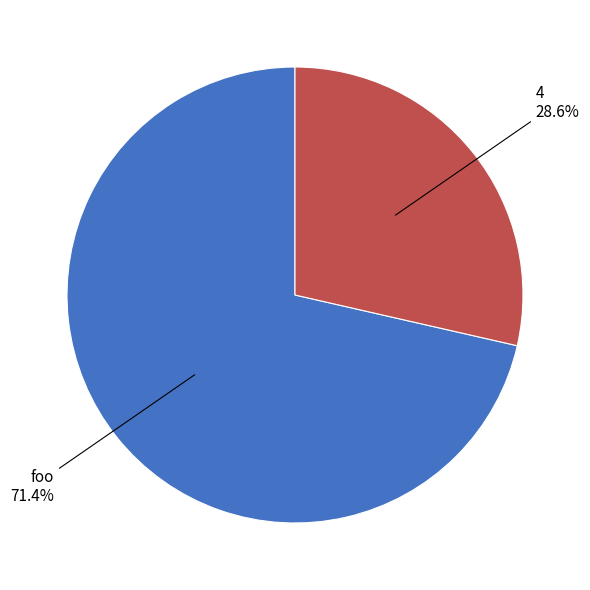

Is there a majority slice in this chart?

Yes